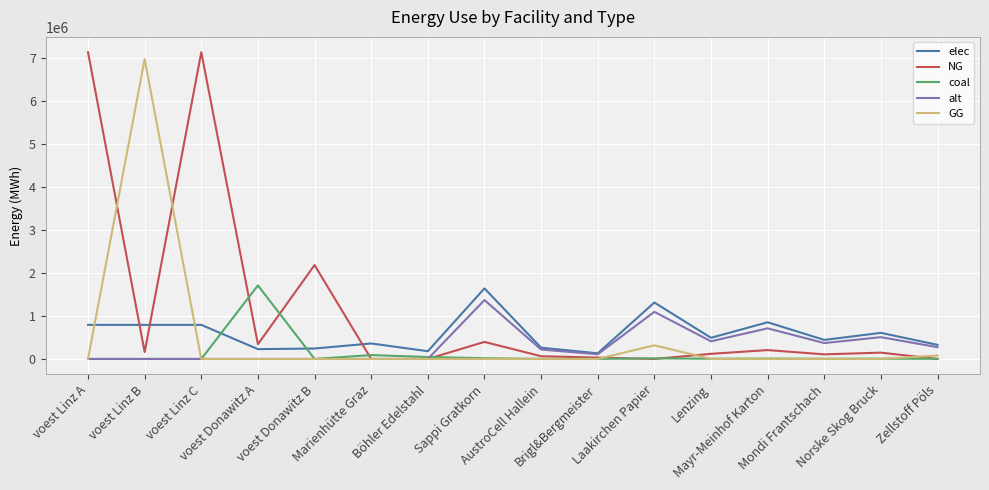

What is the greatest value displayed?

7144833.3